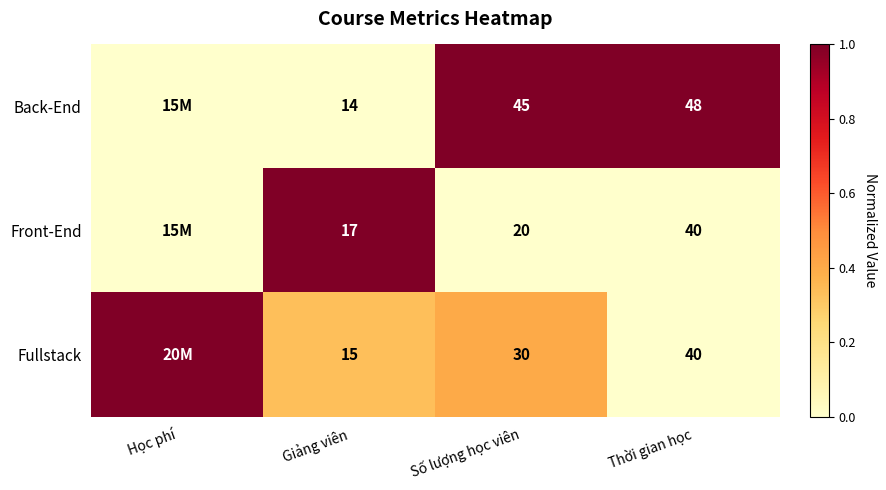

Is the value of Back-End at Số lượng học viên greater than the value of Front-End at Số lượng học viên?

Yes